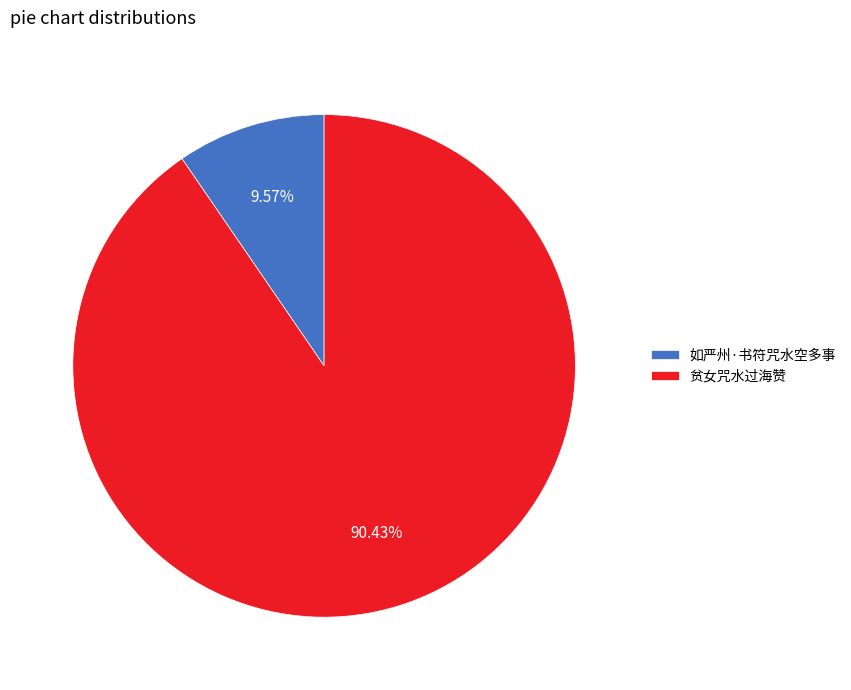

How many slices are in this pie chart?

2